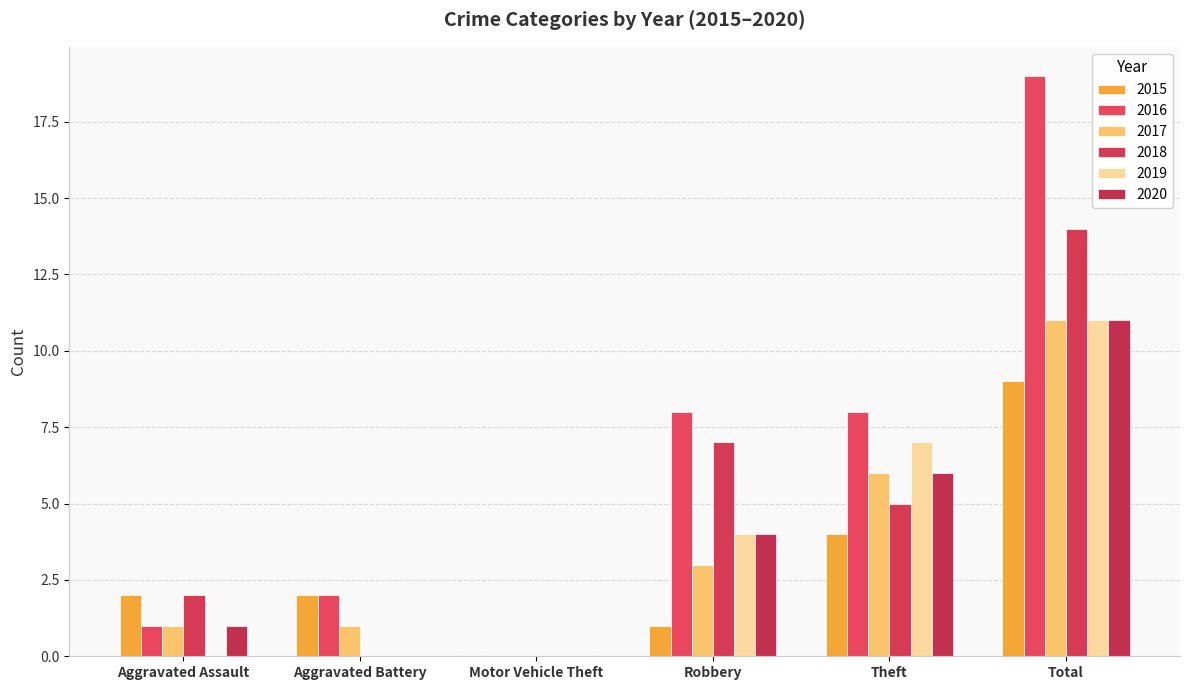

How many groups of bars are there?

6